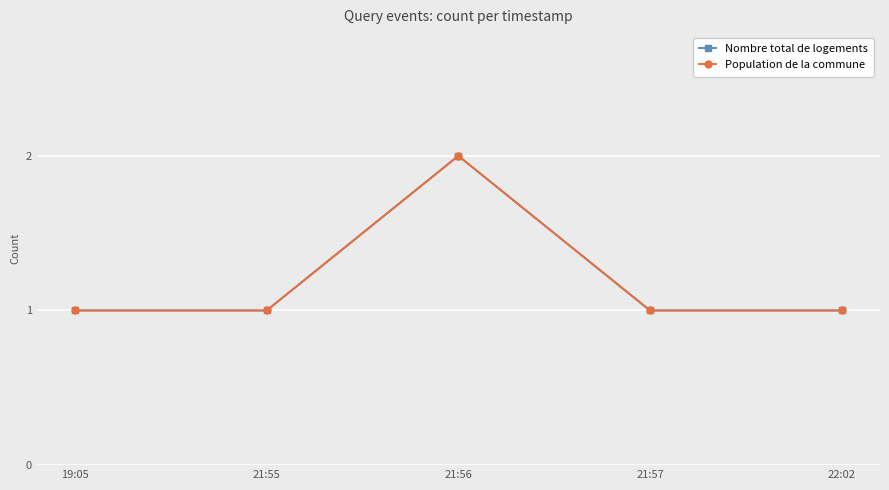

Is this an area chart (filled region under the line)?

No